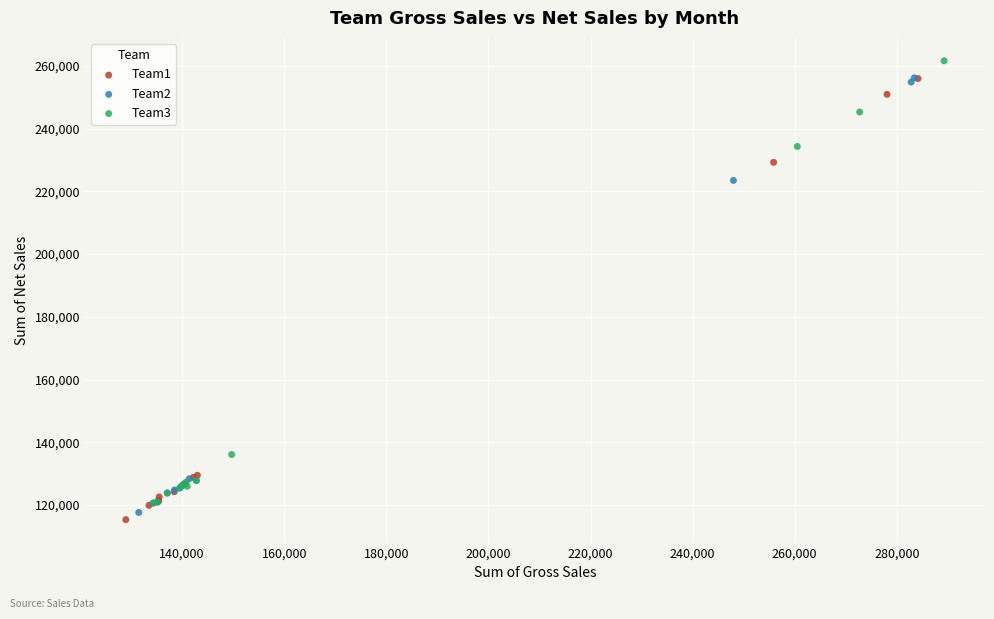

Which series contains the lowest Y value?

Team1